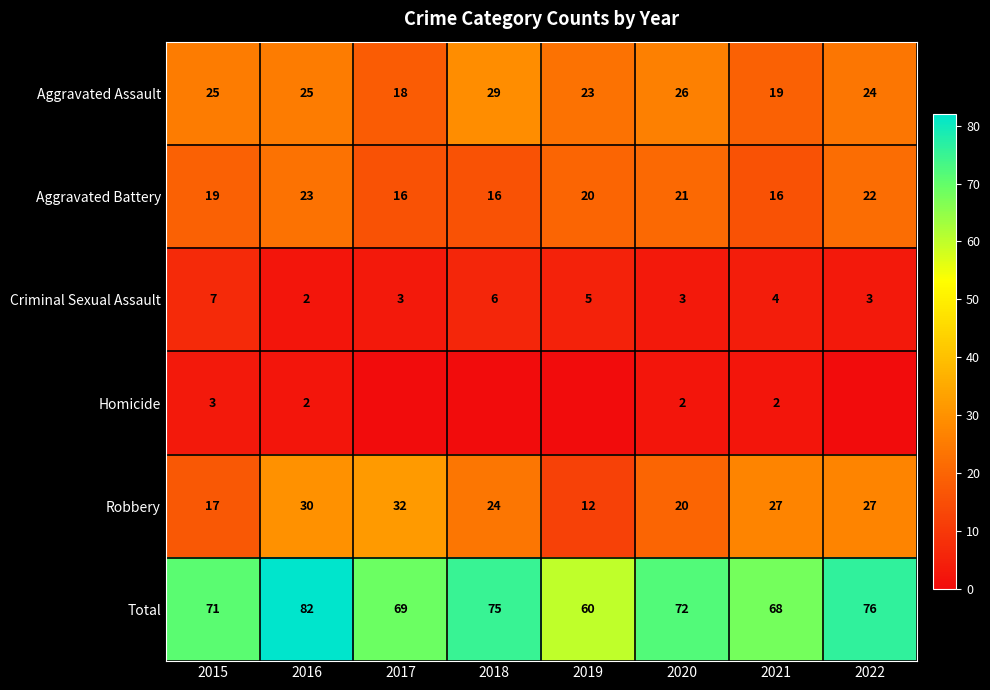

At which category does the chart reach its minimum across all series?

2017